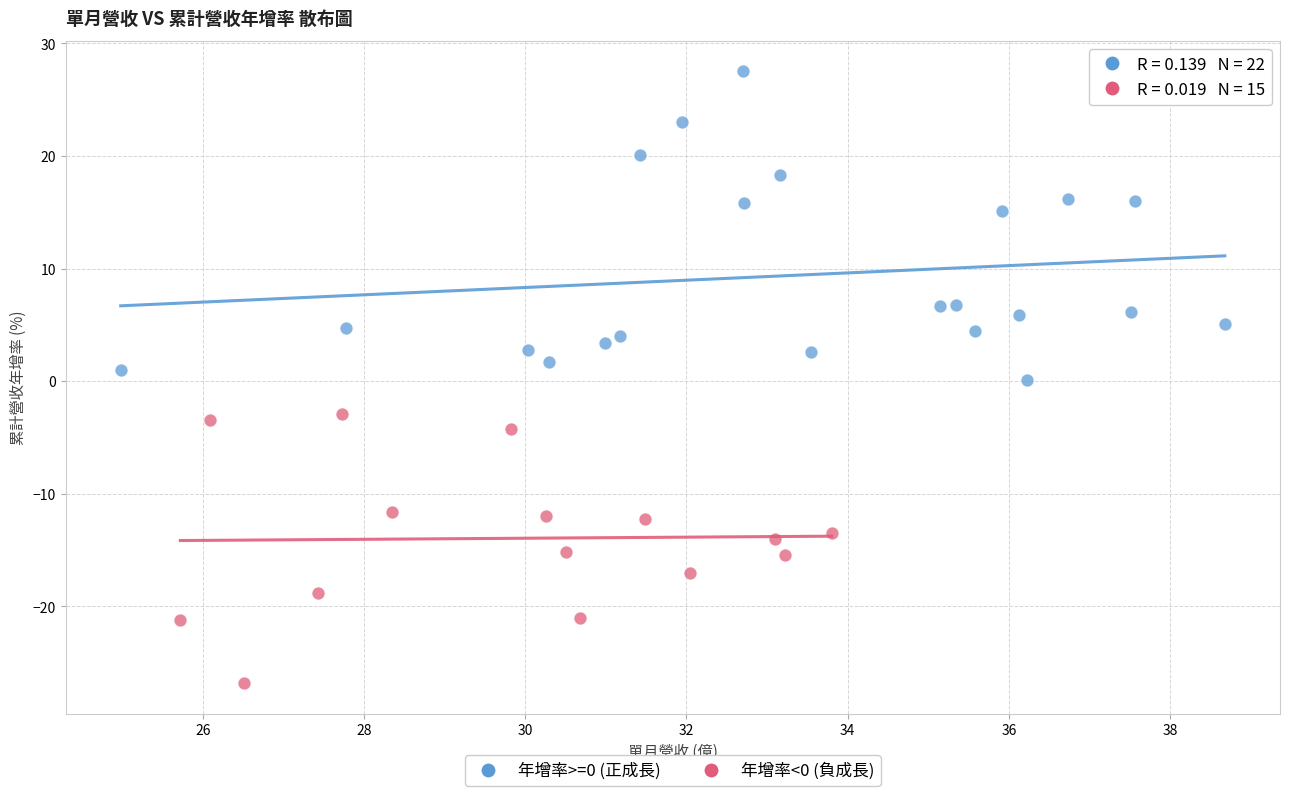

Which series contains the highest Y value?

年增率>=0 (正成長)